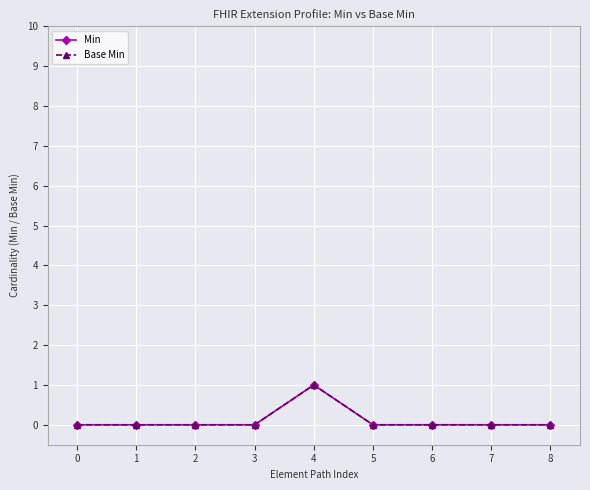

Is it true that Min equals 1 at 4?

True